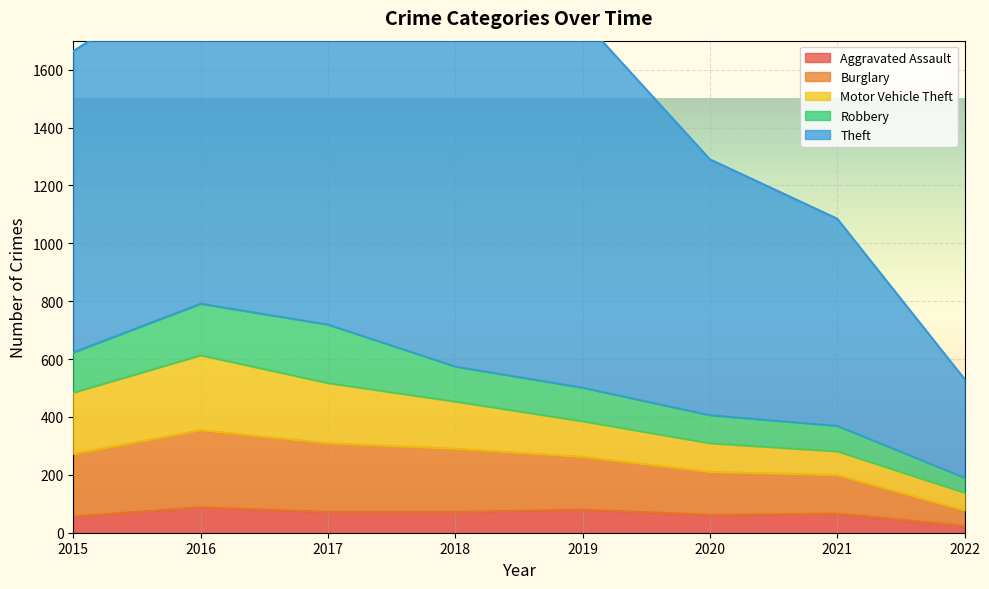

True or false: Theft and Burglary cross at least once.

False